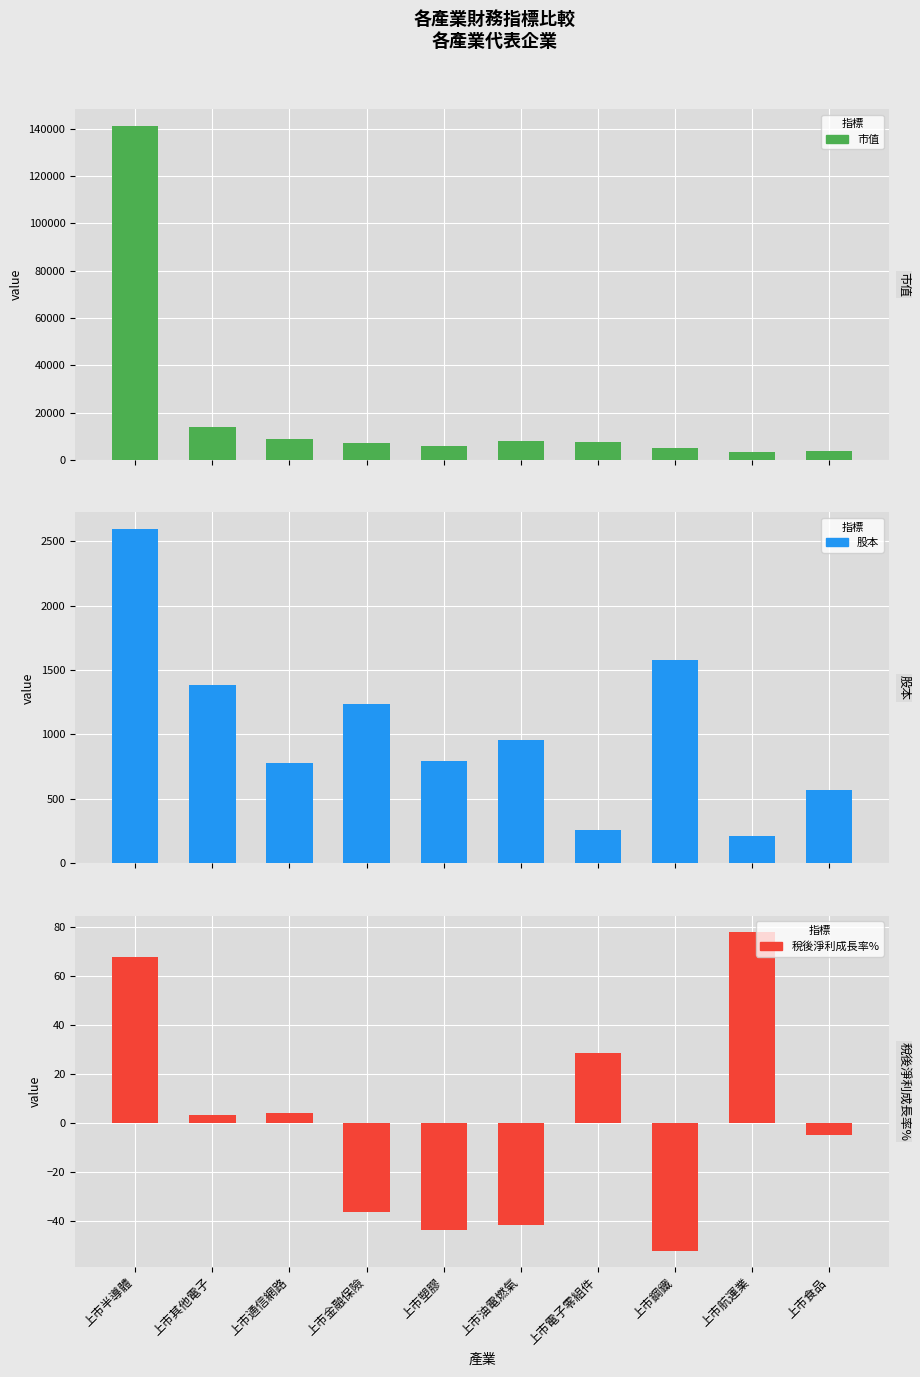

What is the label of the 7th bar from the right?

上市金融保險